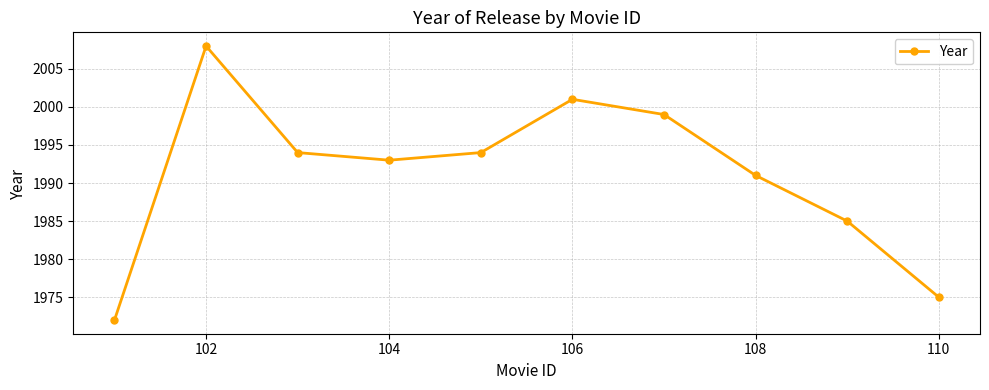

Reading left to right, what are all the values shown in this chart?

1972	2008	1994	1993	1994	2001	1999	1991	1985	1975